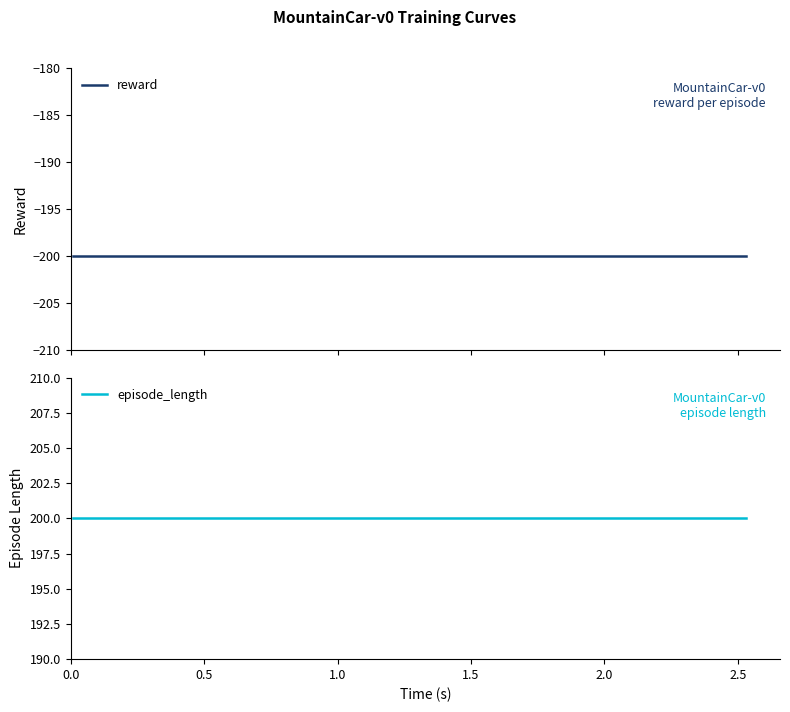

What is the average value of the episode_length series?

200